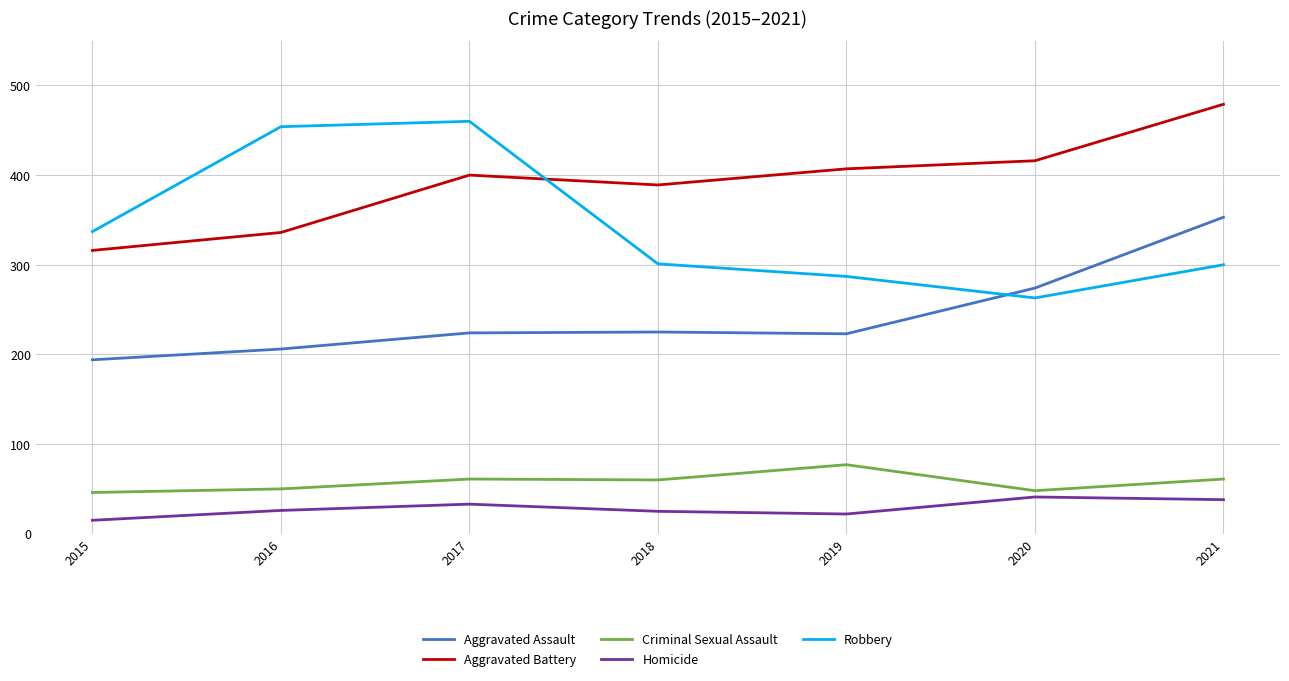

At which category is the sum across all series the highest?

2021